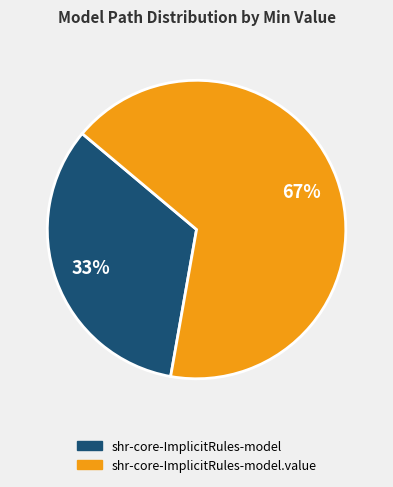

Combined, do shr-core-ImplicitRules-model and shr-core-ImplicitRules-model.value account for over 50%?

Yes